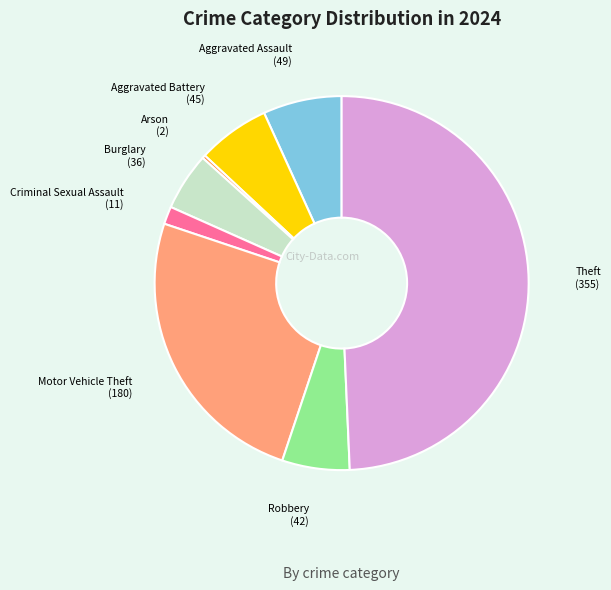

How many segments does this pie chart have?

8